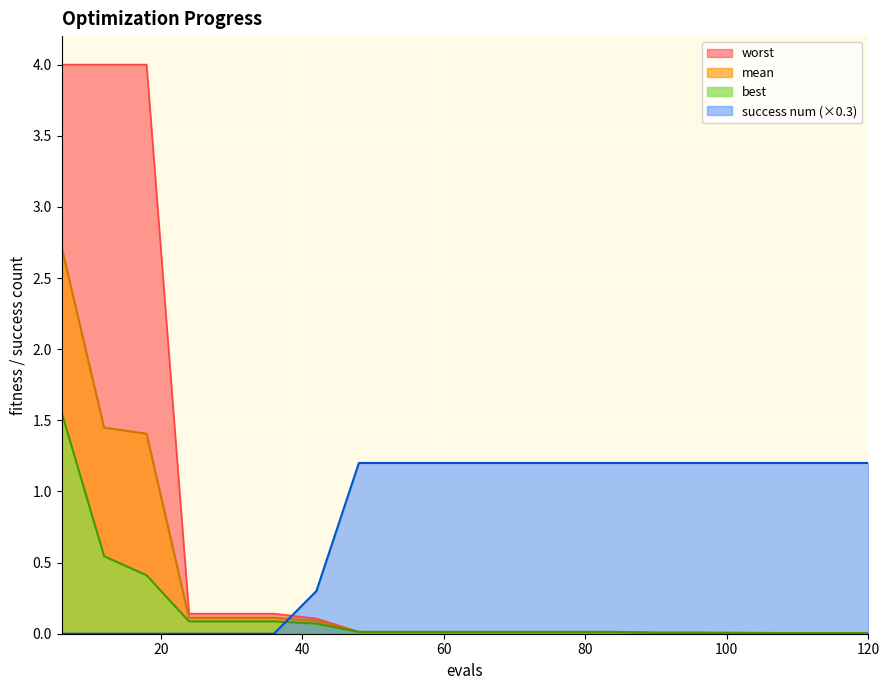

Is it true that best equals 0.6 at 18?

False